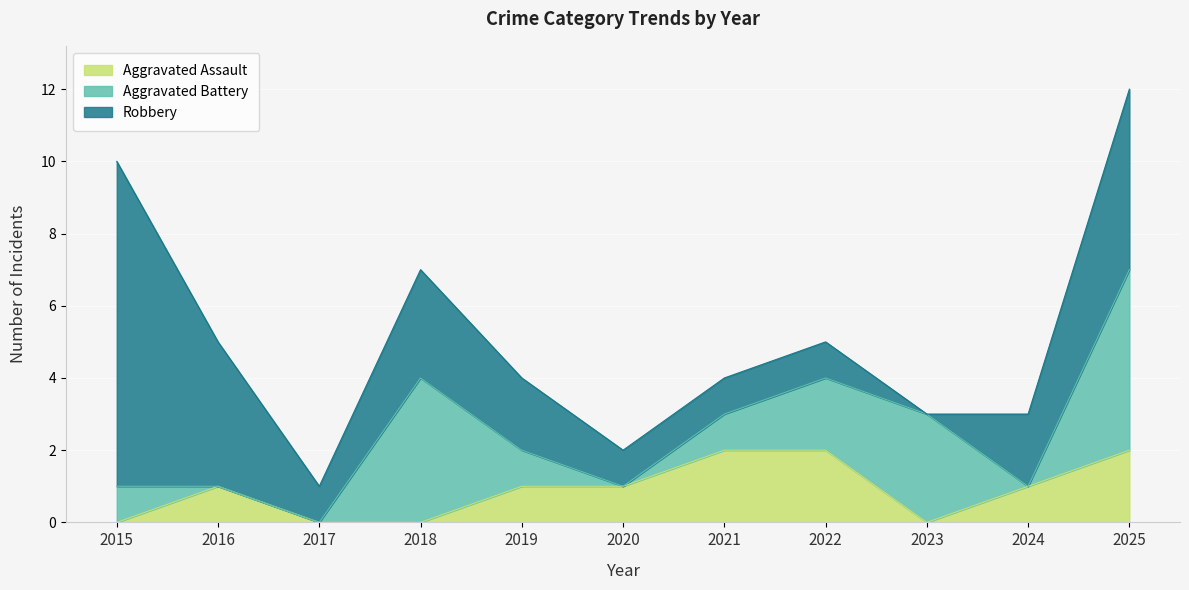

At which category is the sum across all series the highest?

2025